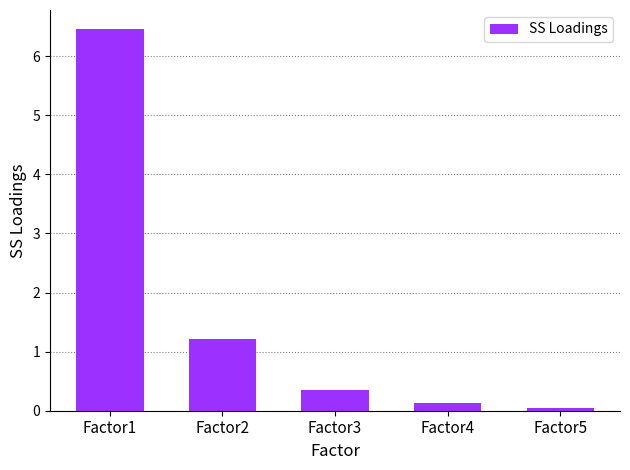

List the labels in order of value, largest first.

Factor1, Factor2, Factor3, Factor4, Factor5